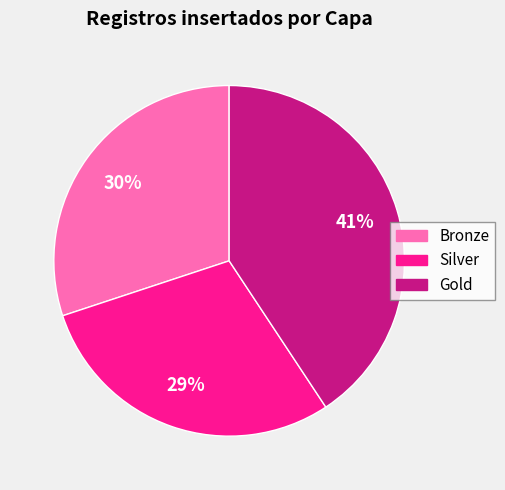

Does Gold account for over 50% of the chart?

No